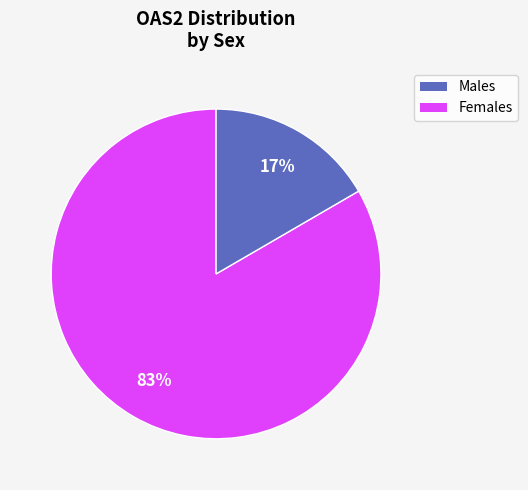

Does any single category account for the majority?

Yes